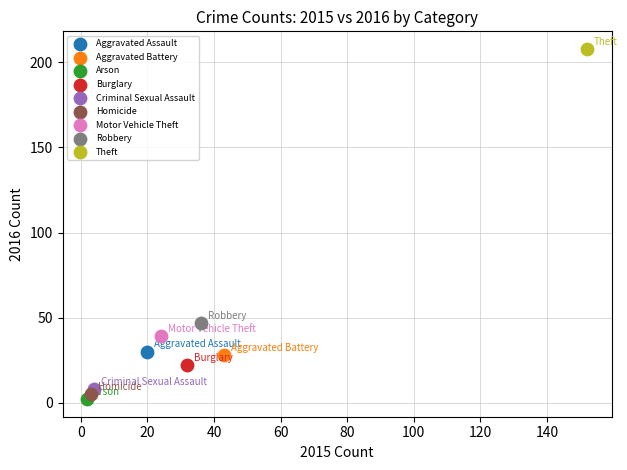

What are all the series names shown in the legend?

Aggravated Assault, Aggravated Battery, Arson, Burglary, Criminal Sexual Assault, Homicide, Motor Vehicle Theft, Robbery, Theft